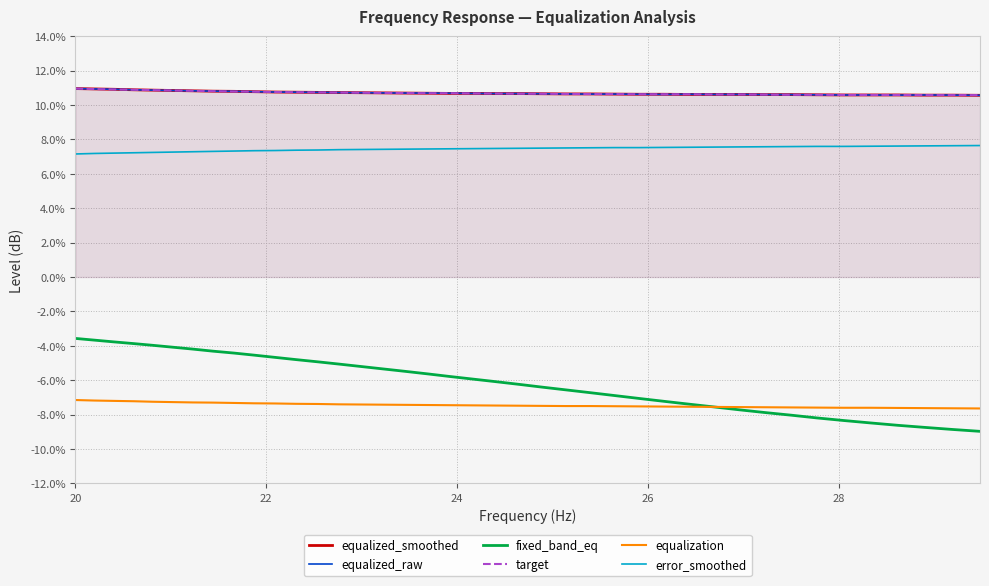

Which series has the largest total across all categories?

equalized_raw